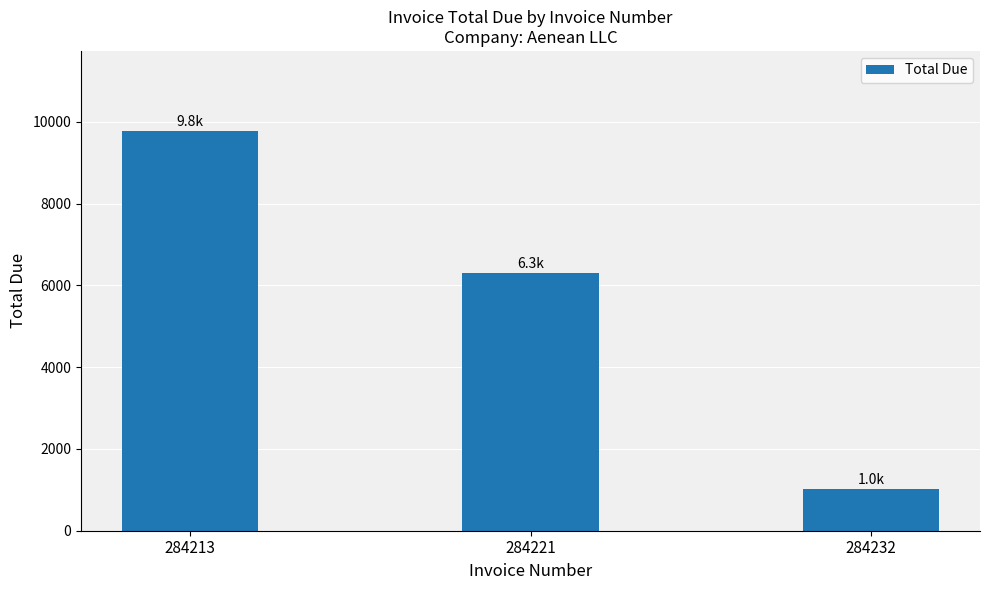

The chart shows a value of 9369.7 at 284221. True or false?

False